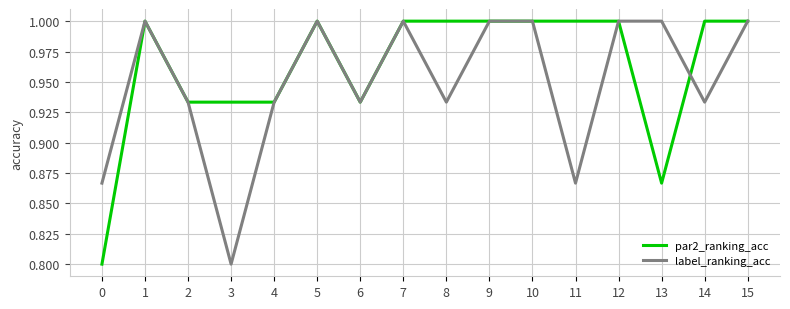

What is the total value across all series at 14?

1.9